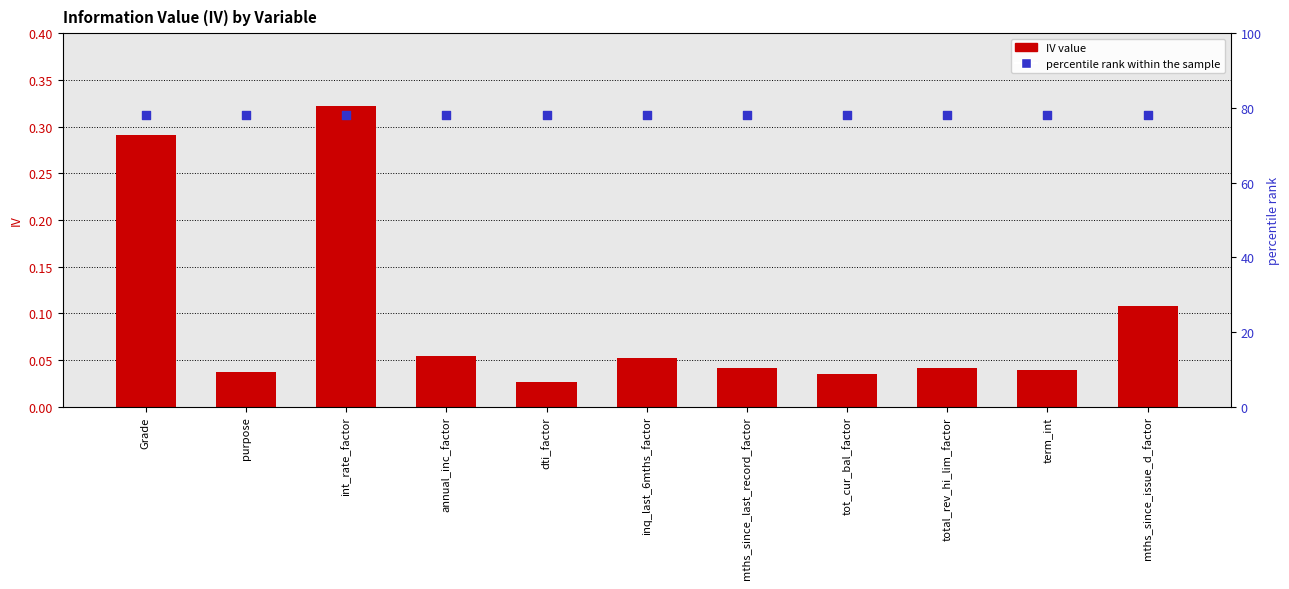

What are all the series names shown in the legend?

IV, percentile rank within the sample